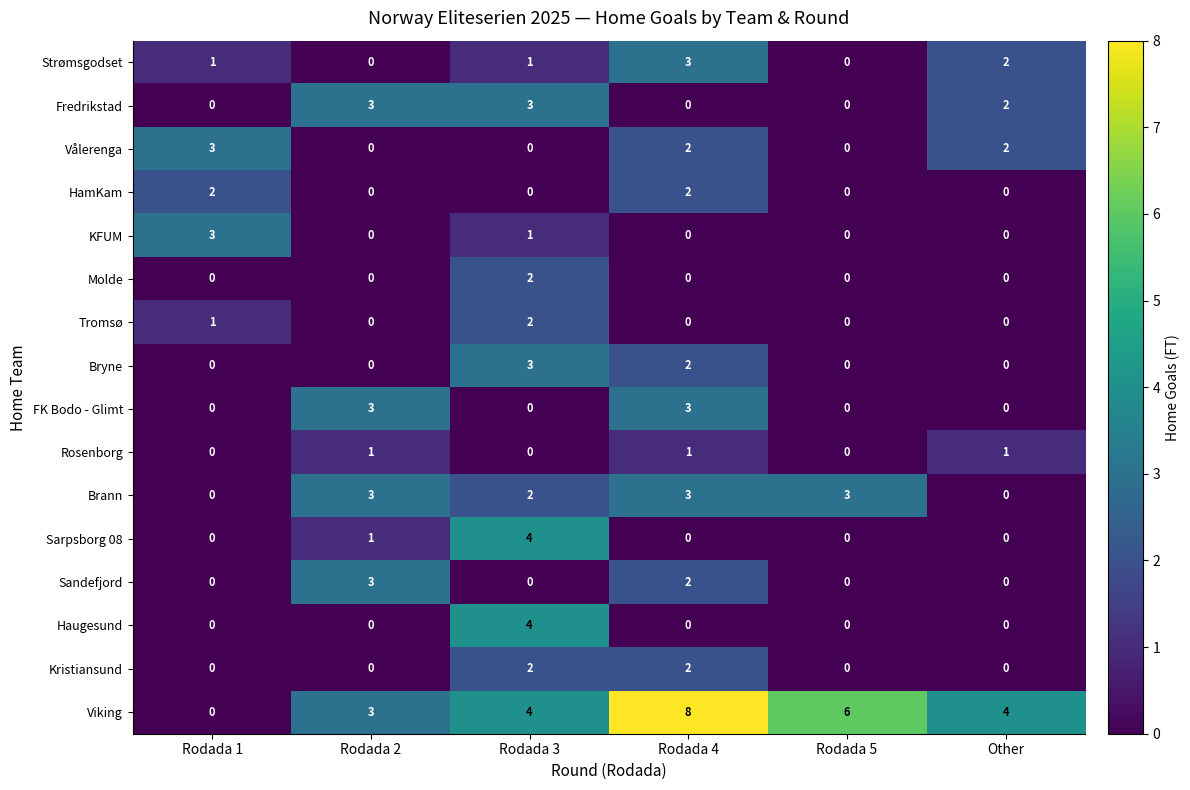

True or false: Molde has a value of 1 at Other.

False